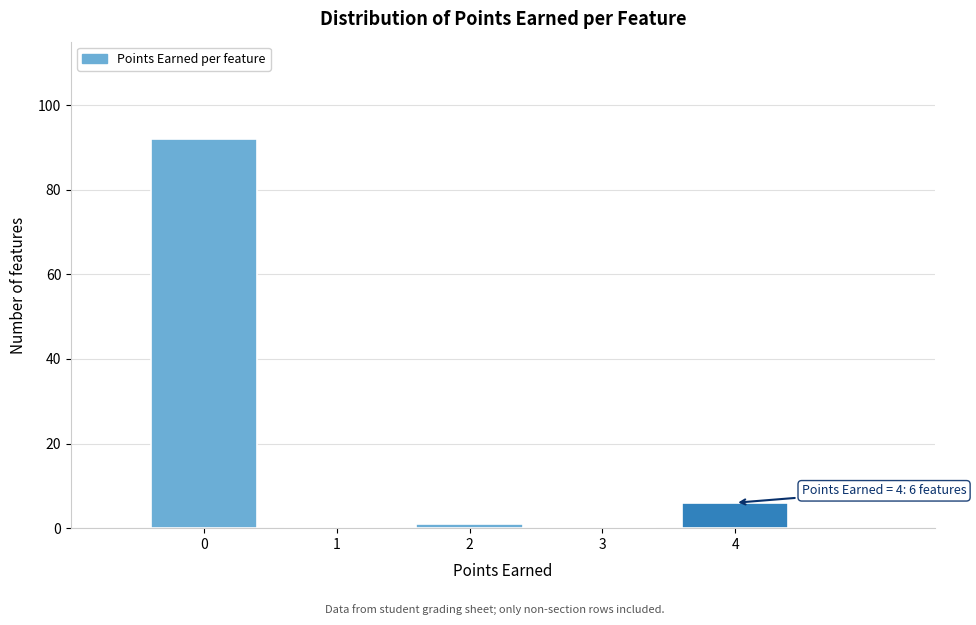

Over which range of the x-axis is the bar tallest?

-0.5 to 0.5